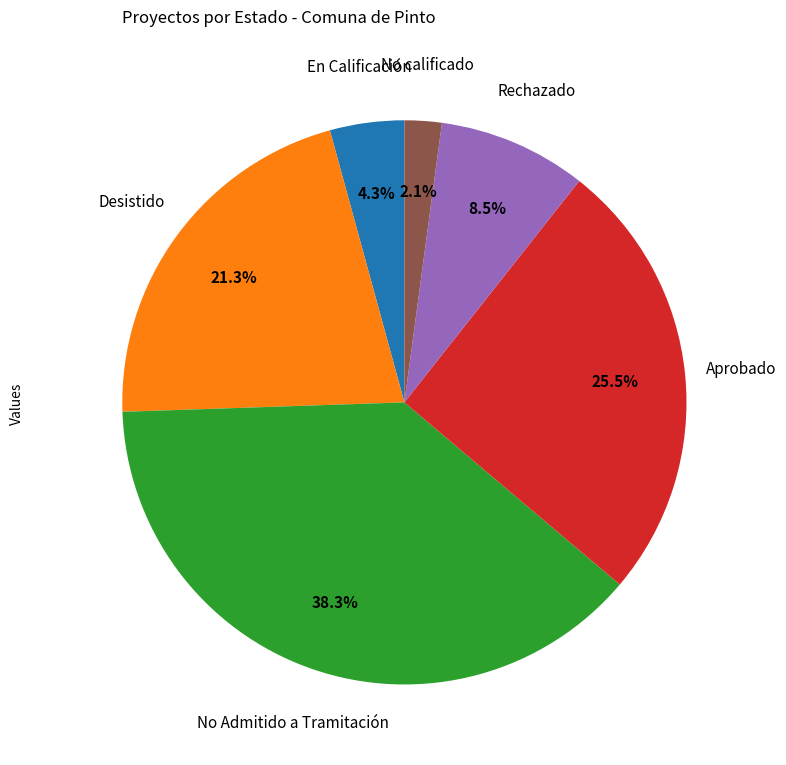

Does any single category account for the majority?

No